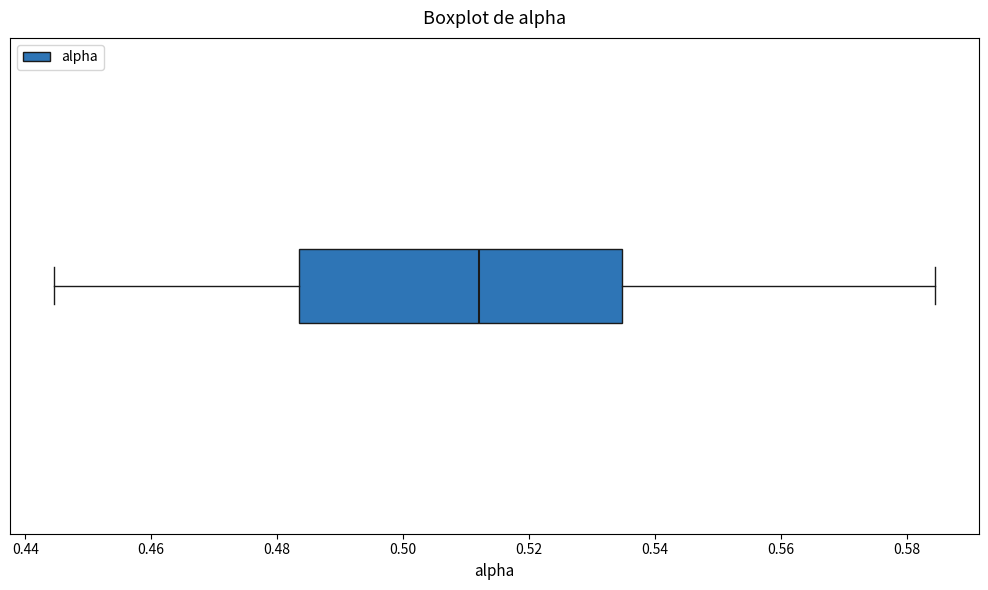

Where does the right whisker of the box end on the x-axis? The values are not printed on the chart, so give them approximately, as read against the axis.

0.584